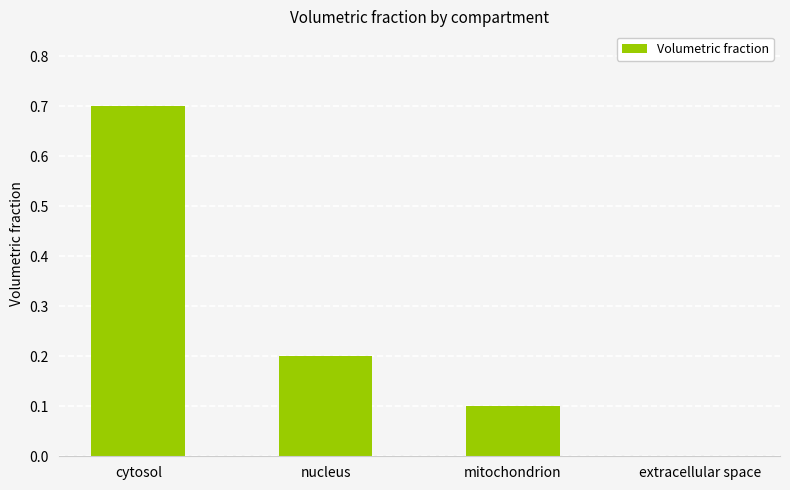

The chart shows a value of 0.0 at extracellular space. True or false?

True